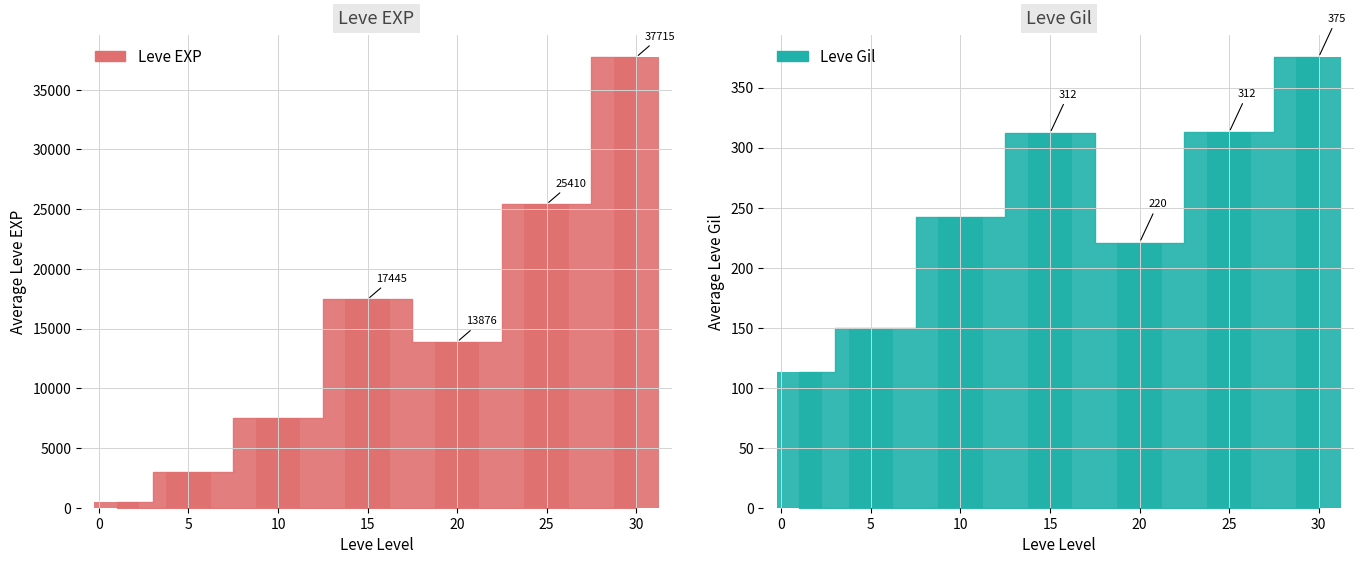

Rank the series at 1 from highest to lowest value.

Leve EXP, Leve Gil